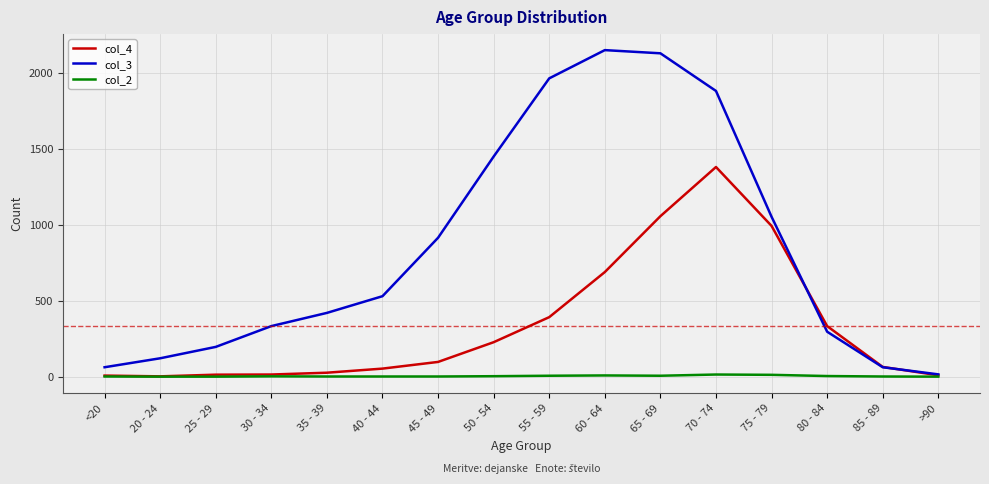

Which series has the largest total across all categories?

col_3